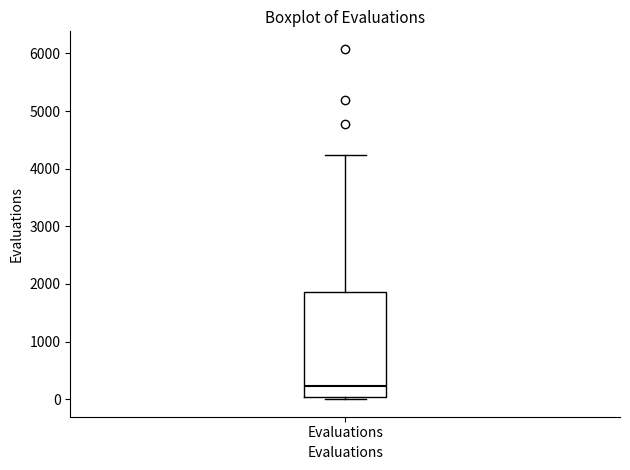

Where does the upper whisker of the box for Evaluations end on the y-axis? The values are not printed on the chart, so give them approximately, as read against the axis.

4200